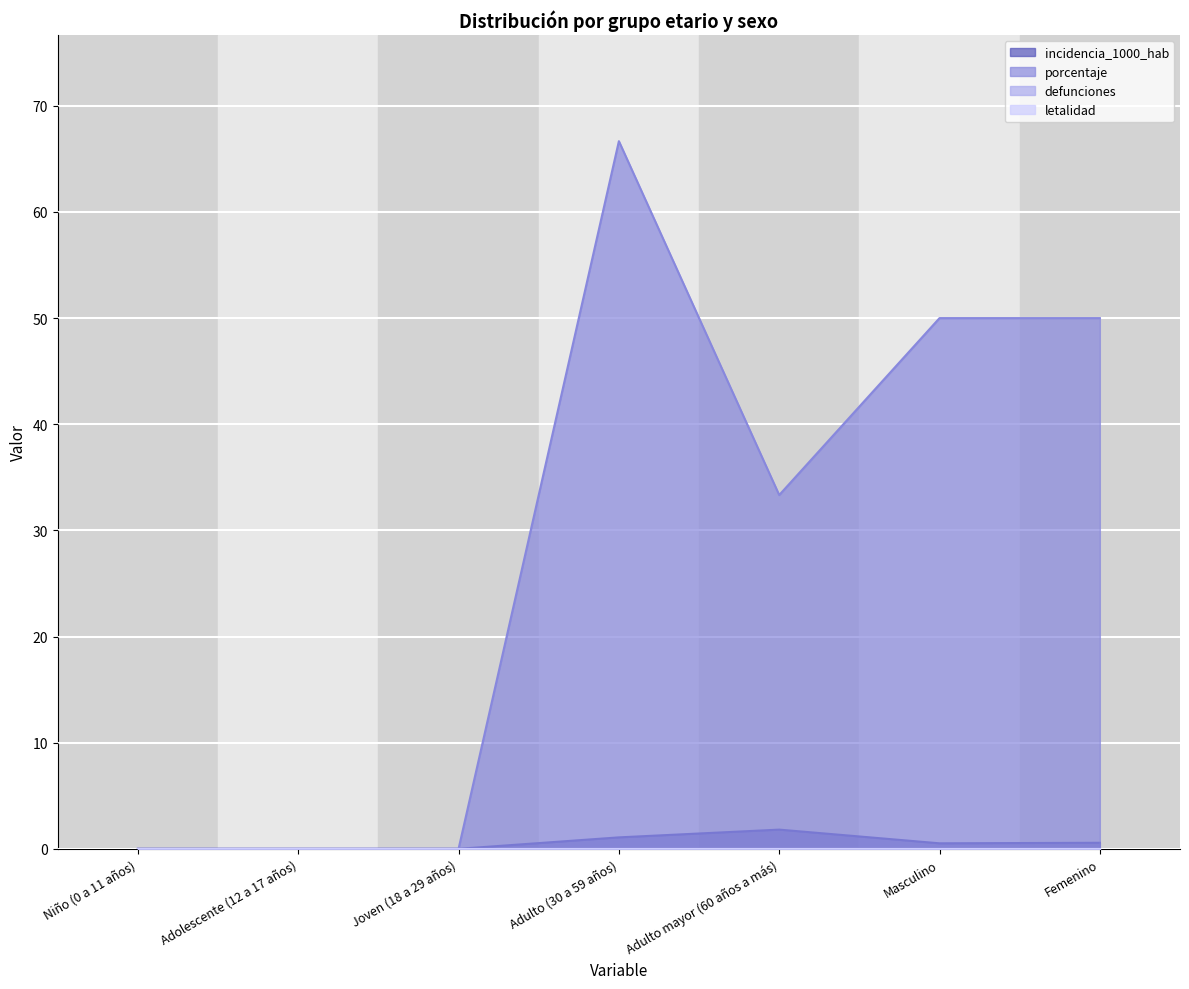

Rank the series by their maximum value, from highest to lowest.

porcentaje, incidencia_1000_hab